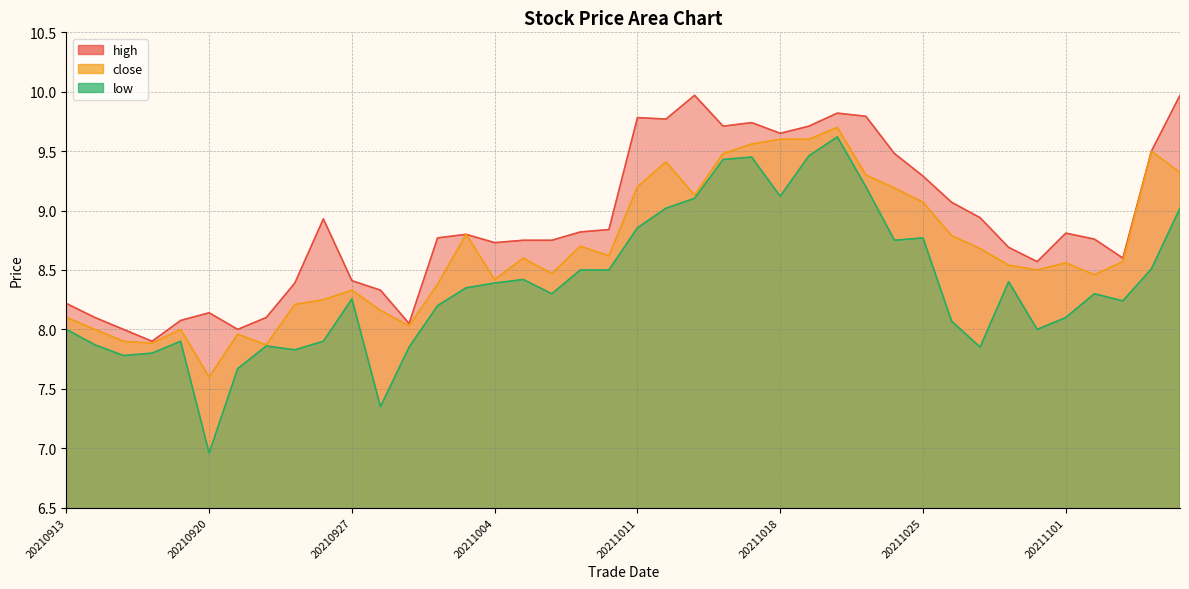

At which category does low reach its first local peak?

20210917